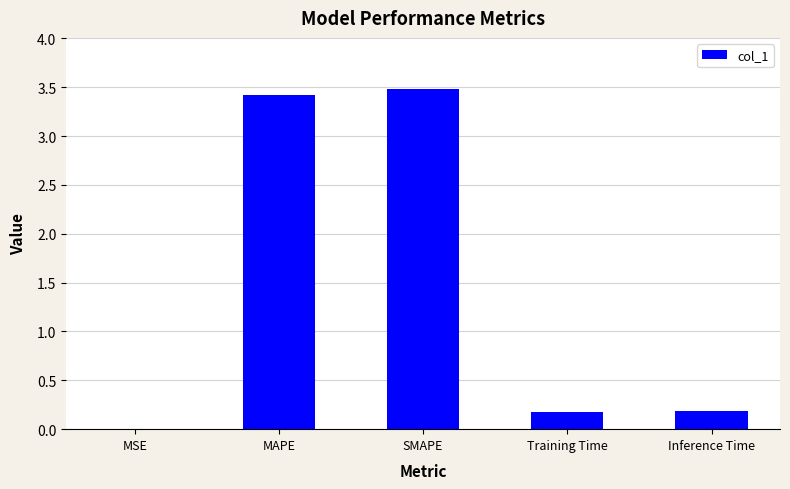

What is the maximum value shown in the chart?

3.5